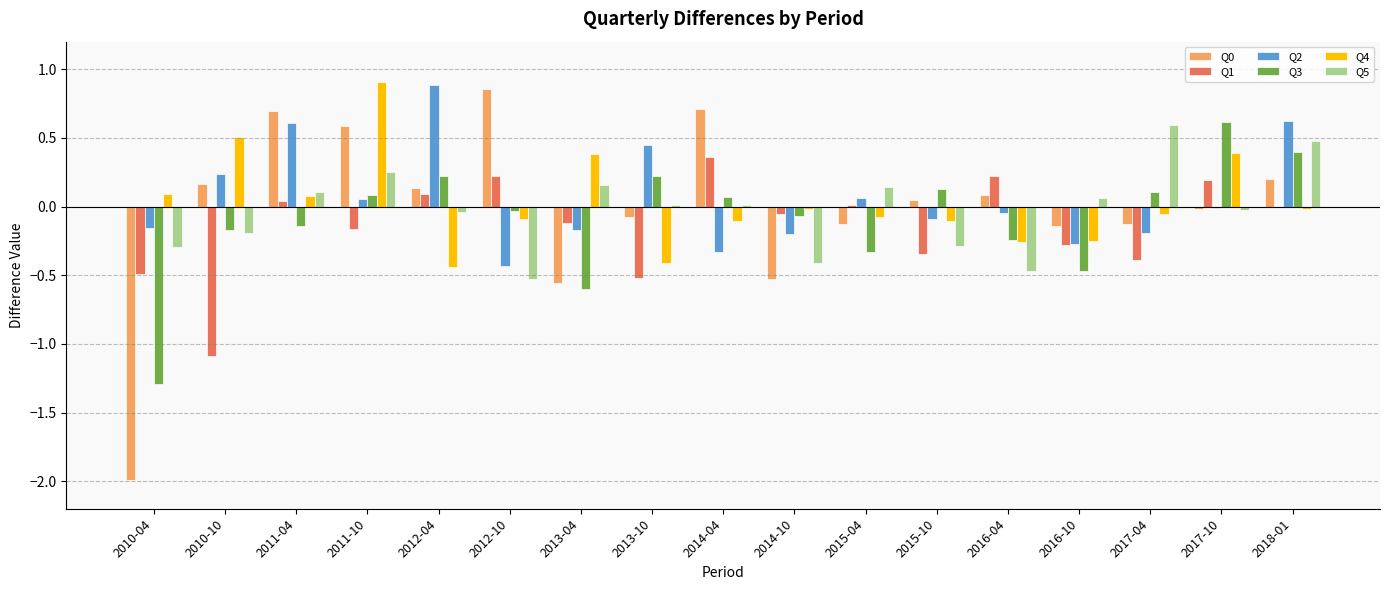

What is the sum of all Q3 values?

-1.5